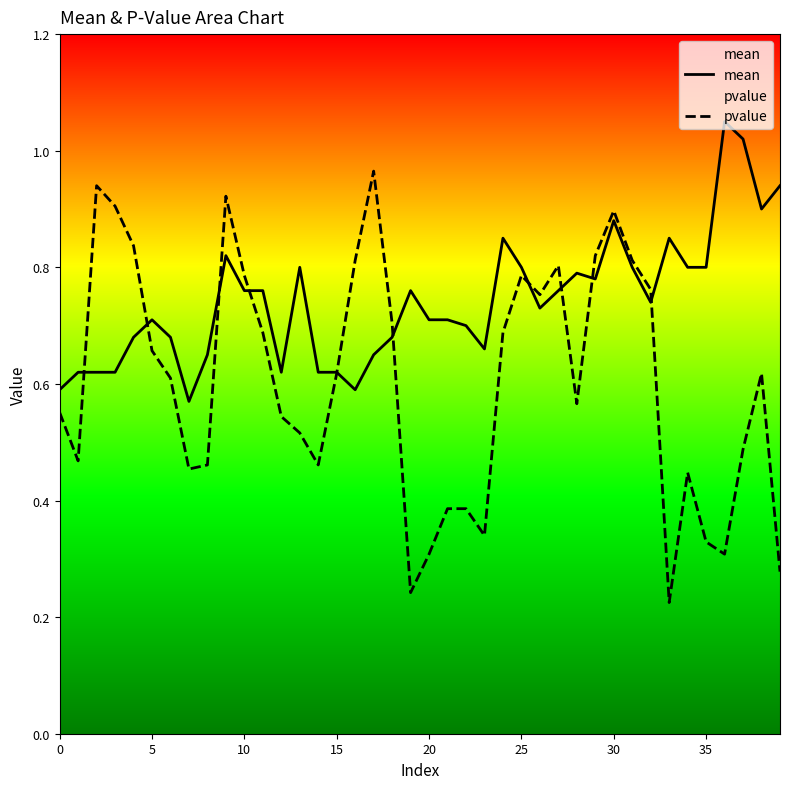

What is the label of the 25th point from the left?

24